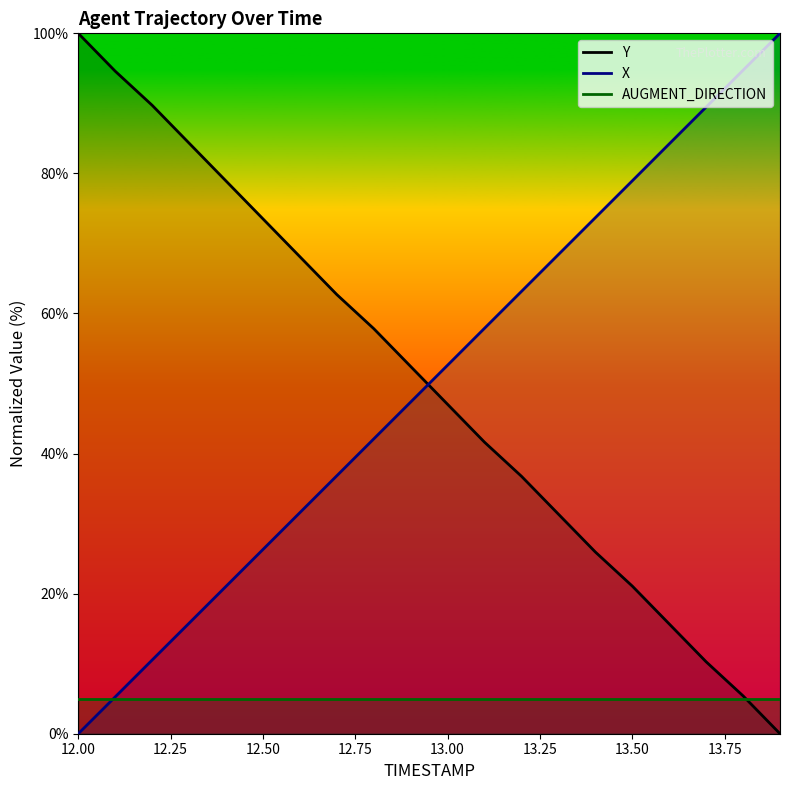

Reading left to right, extract all data points from this chart.

X: 0.0	5.3	10.5	15.8	21.0	26.3	31.6	36.8	42.1	47.4	52.6	57.9	63.2	68.4	73.7	78.9	84.2	89.5	94.7	100.0
Y: 100.0	94.6	89.7	84.3	78.9	73.5	68.1	62.7	57.8	52.4	47.0	41.6	36.8	31.4	25.9	21.1	15.7	10.3	5.4	0.0